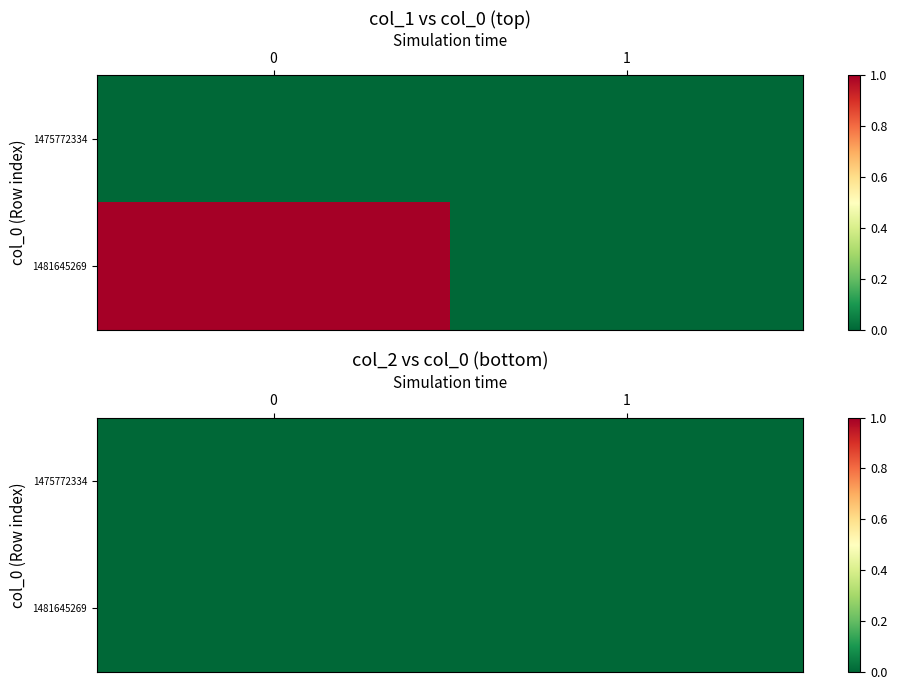

The value of 1475772334 at 0 is 0. True or false?

True